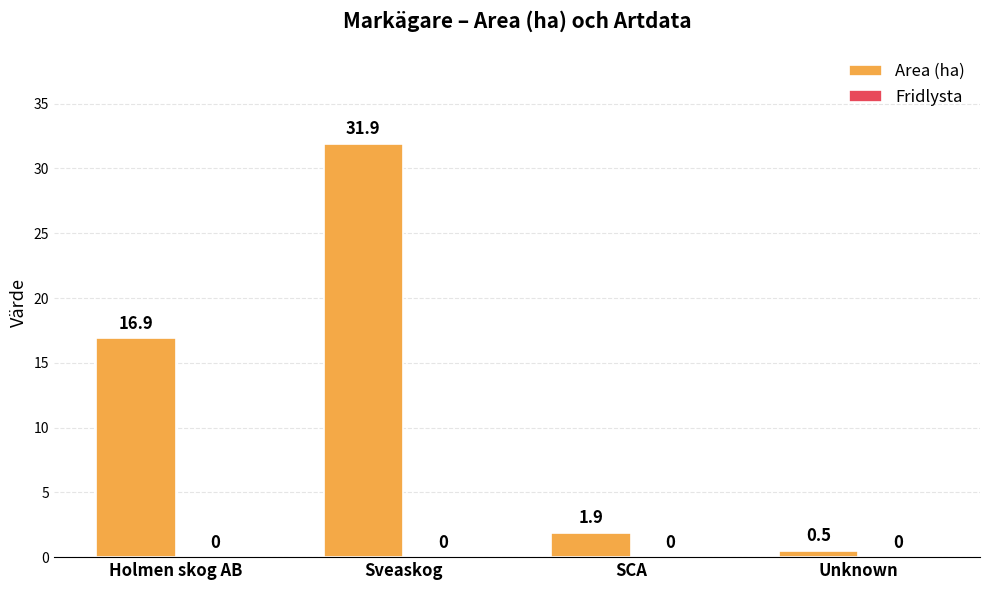

Reading left to right, what are all the values shown in this chart?

16.9	31.9	1.9	0.5